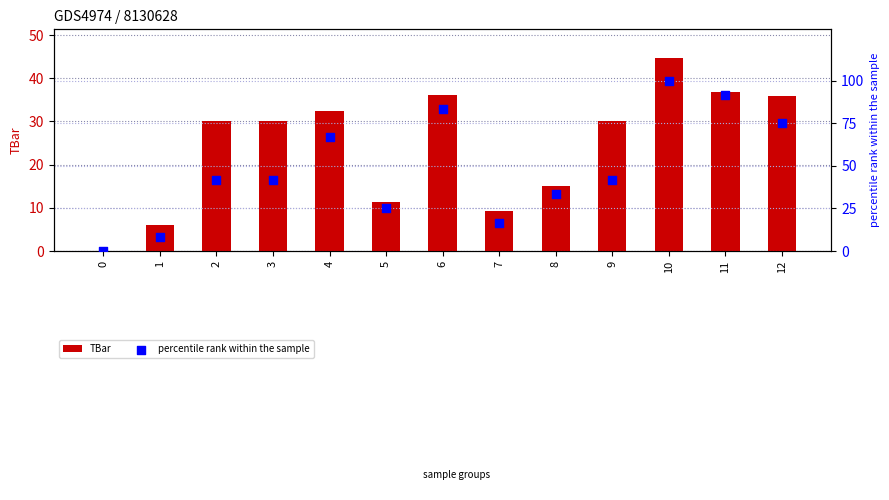

What are all the series names shown in the legend?

TBar, percentile rank within the sample